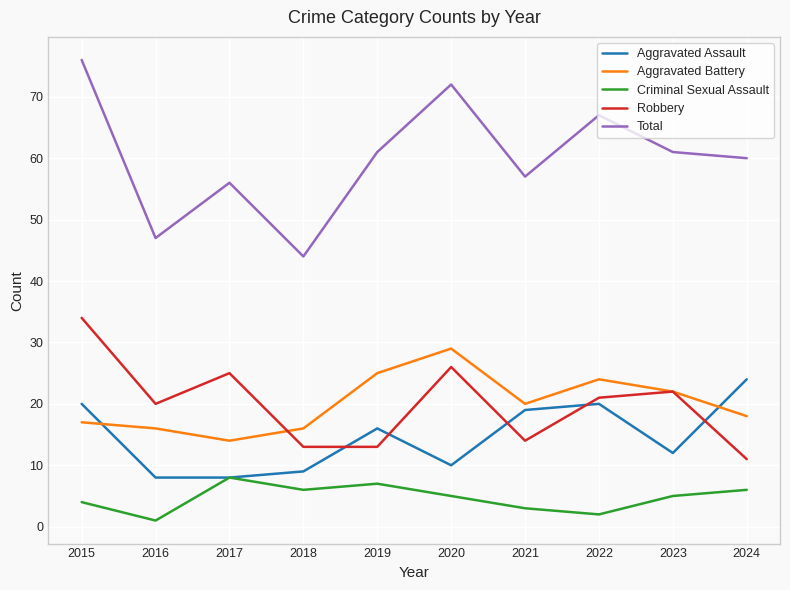

True or false: Total and Aggravated Assault intersect in this chart.

False